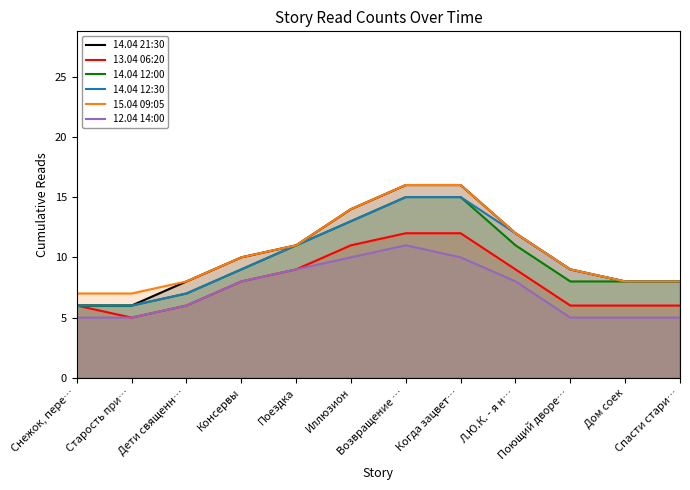

Does the chart display data point markers on the line(s)?

No